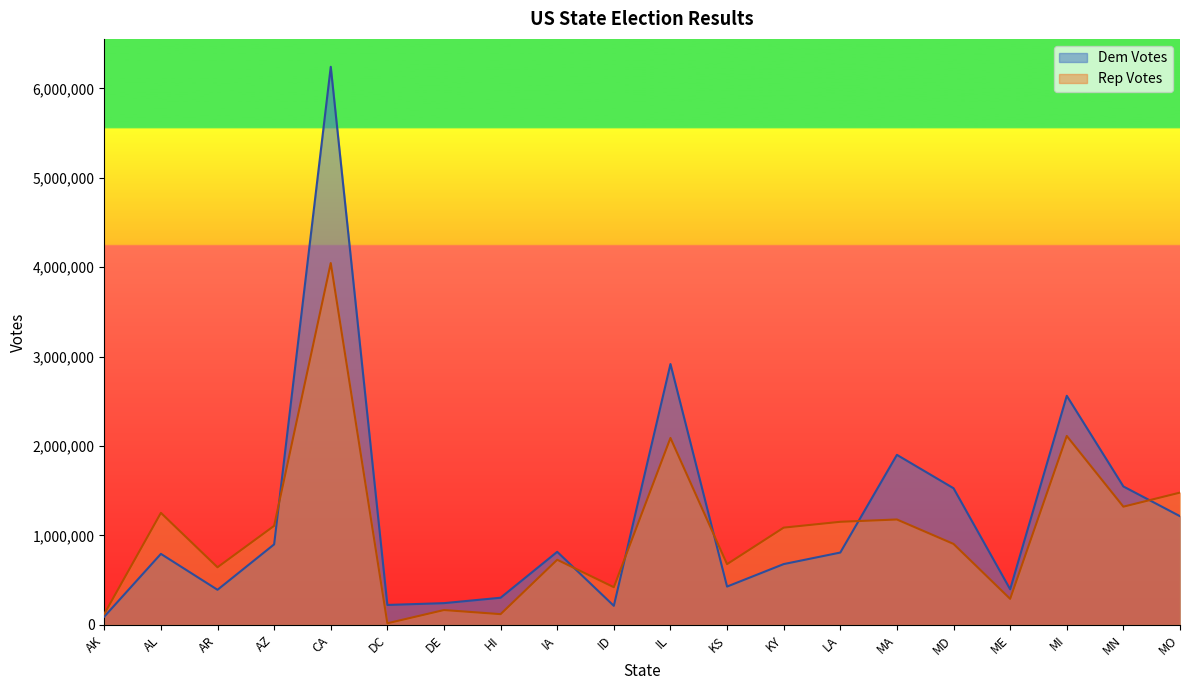

What is the average value of the Dem Votes series?

1209992